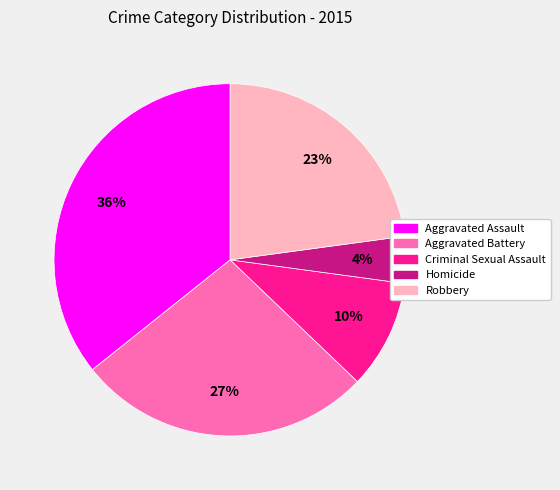

To the nearest percent, what is the difference between the Robbery and Homicide slice percentages?

19%